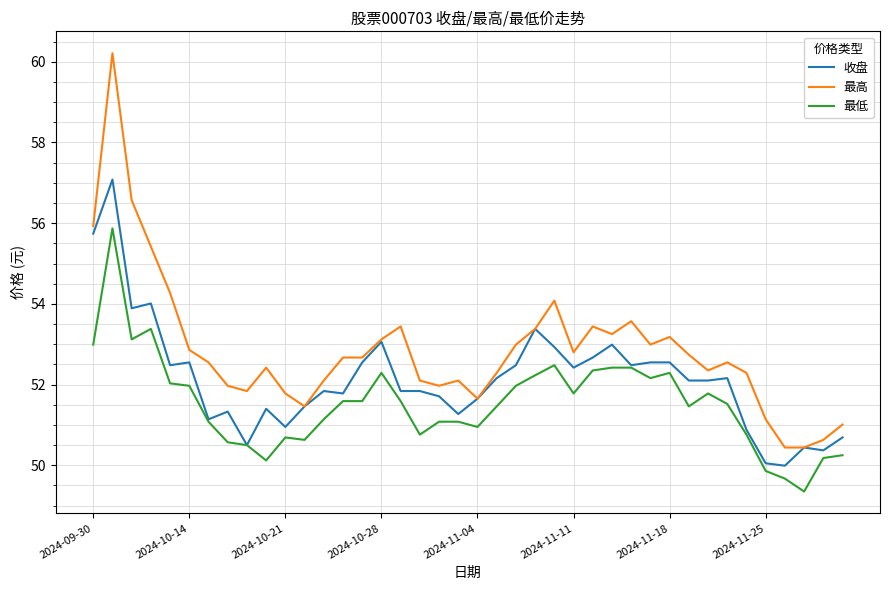

Rank the series by their maximum value, from highest to lowest.

最高, 收盘, 最低